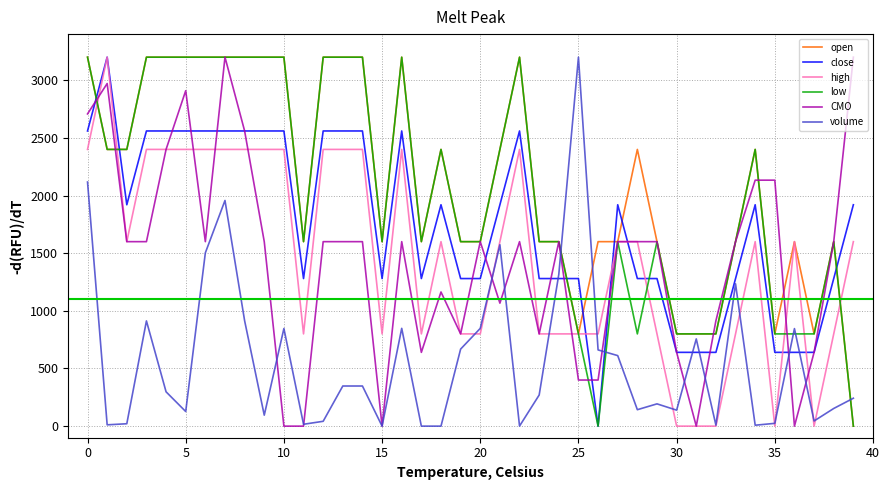

What is the sum of all open values?

84800.0